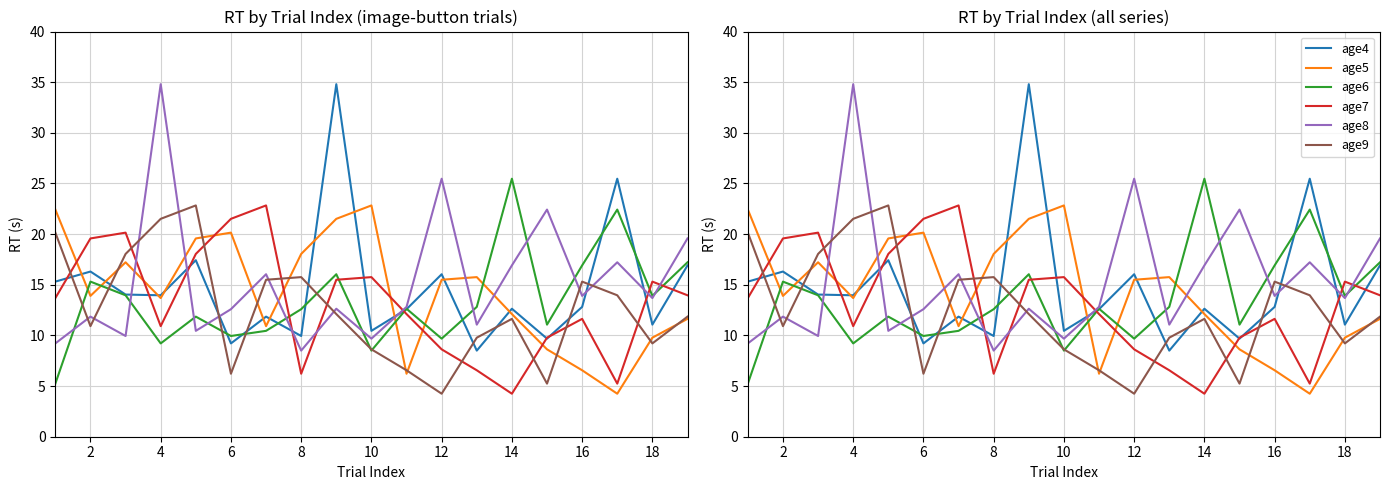

How many interior local peaks does the age7 series have?

5